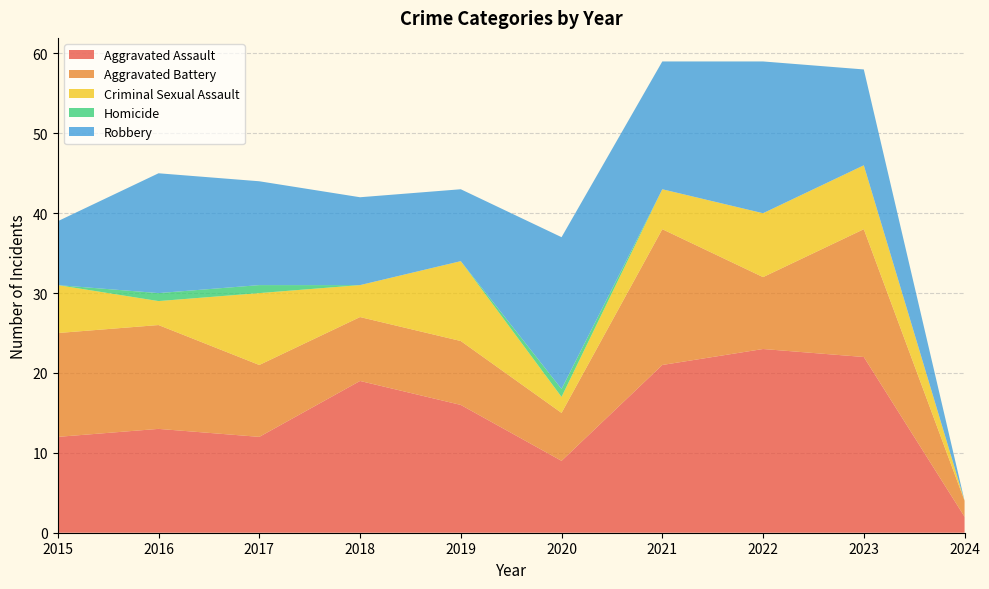

Reading left to right, list all the values displayed in this chart.

Aggravated Assault: 12	13	12	19	16	9	21	23	22	2
Aggravated Battery: 13	13	9	8	8	6	17	9	16	2
Criminal Sexual Assault: 6	3	9	4	10	2	5	8	8	0
Homicide: 0	1	1	0	0	1	0	0	0	0
Robbery: 8	15	13	11	9	19	16	19	12	0